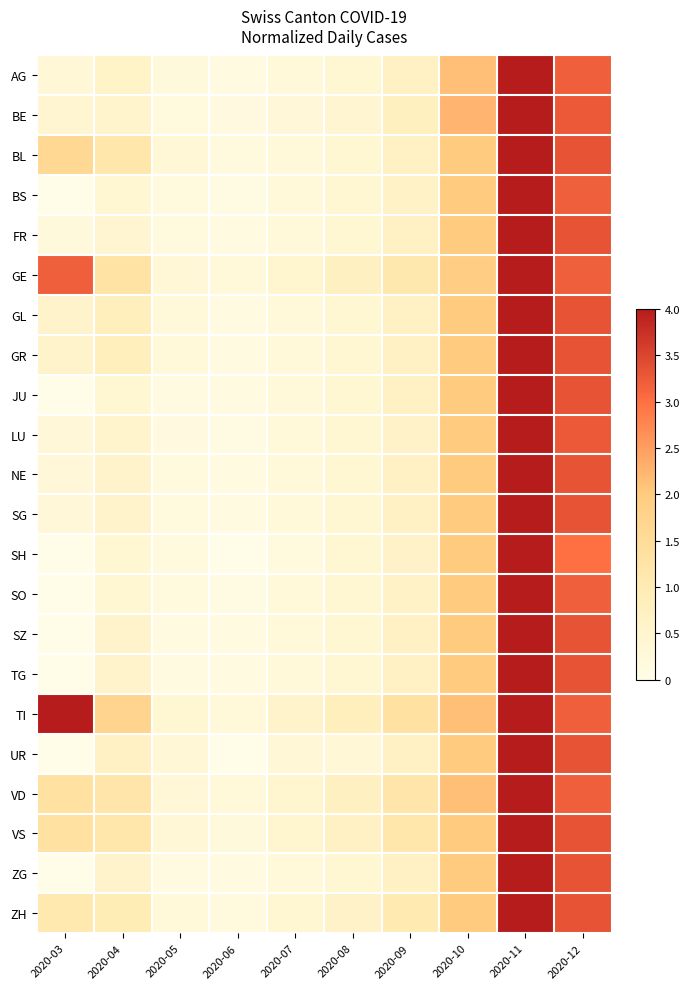

Count the number of categories in the chart.

10